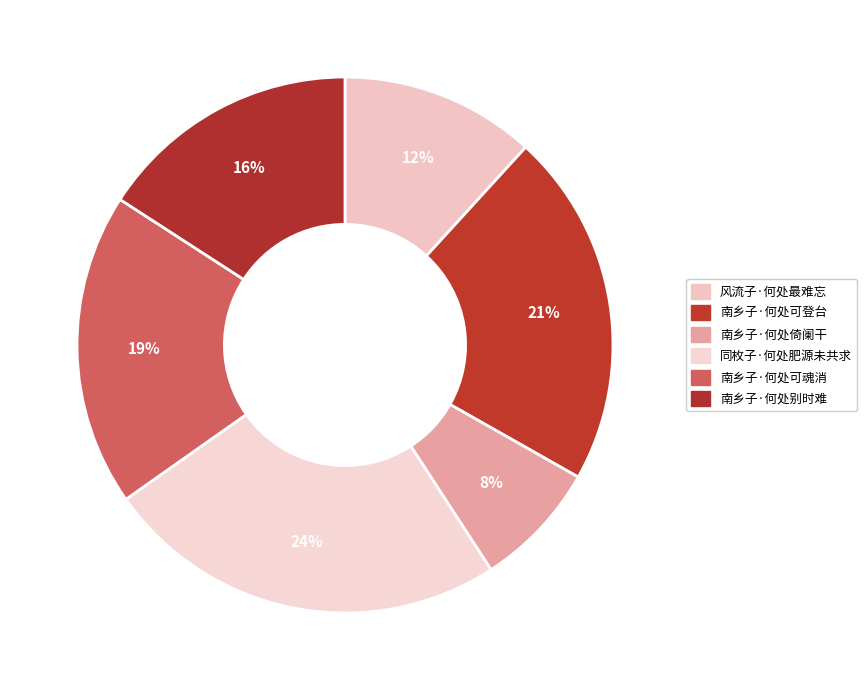

True or false: 风流子·何处最难忘 accounts for 21% of the total.

False